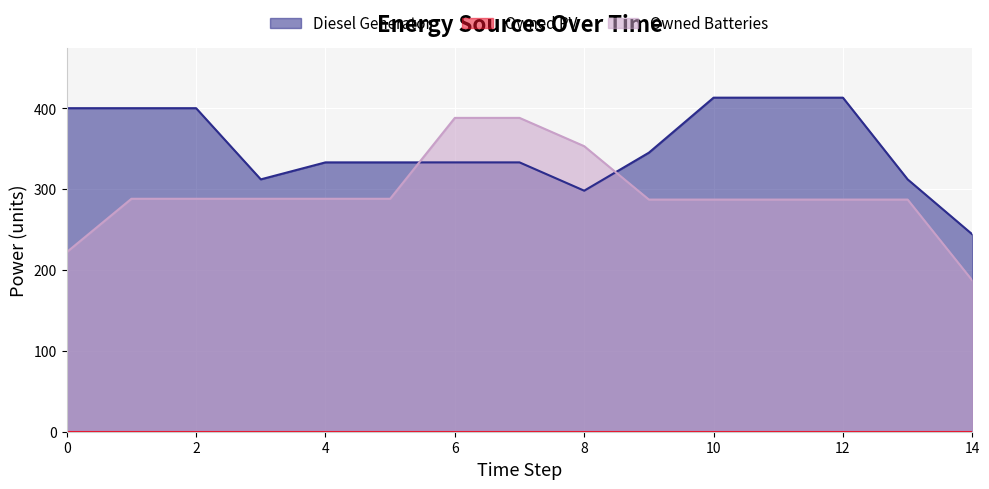

What is the lowest value of the Diesel Generator series?

244